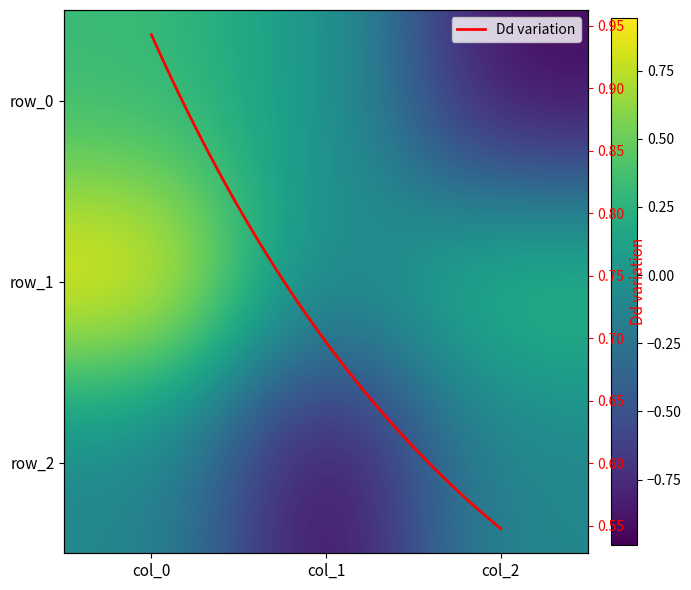

Which series has the largest total across all categories?

row_1